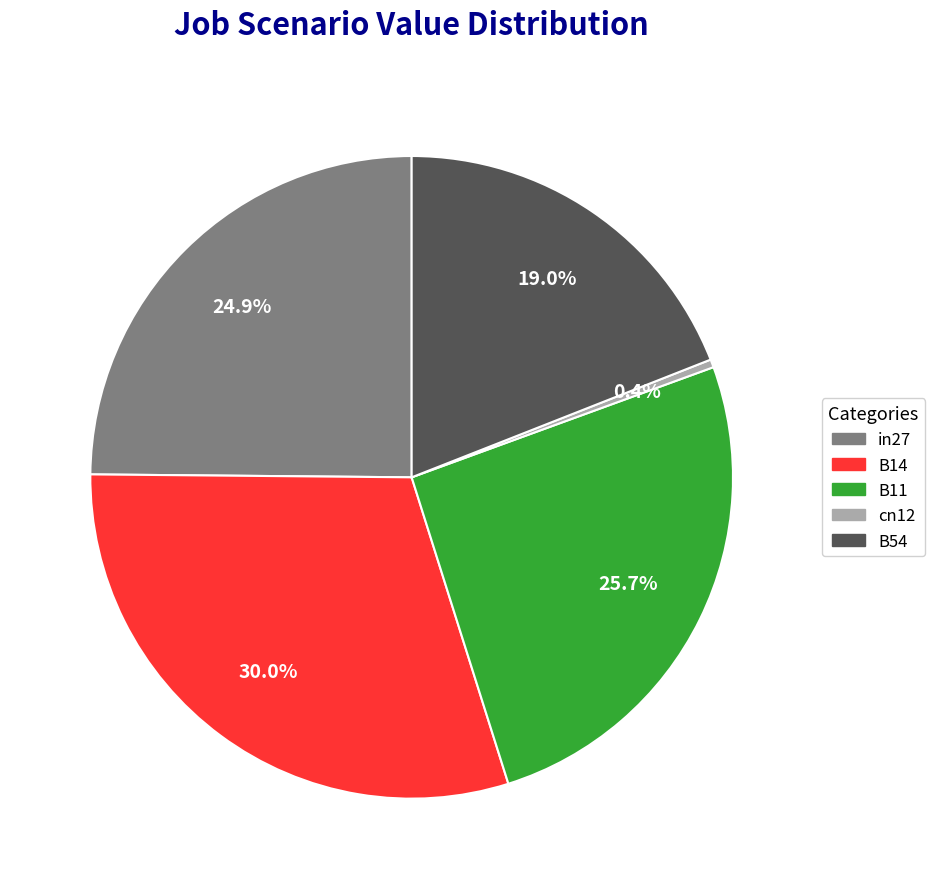

Is there a majority slice in this chart?

No